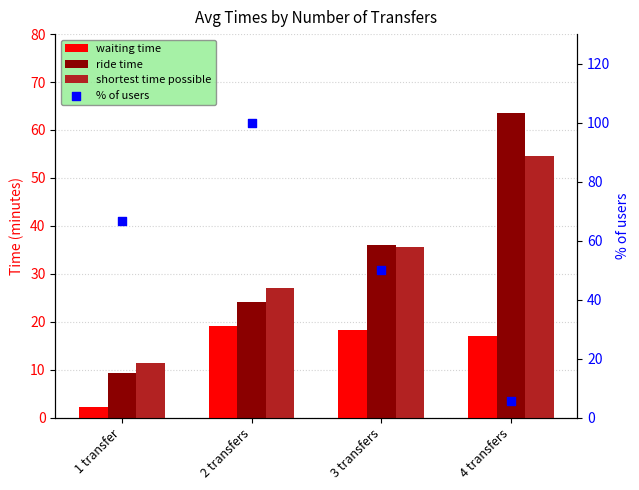

Which series reaches the maximum Y coordinate?

% of users